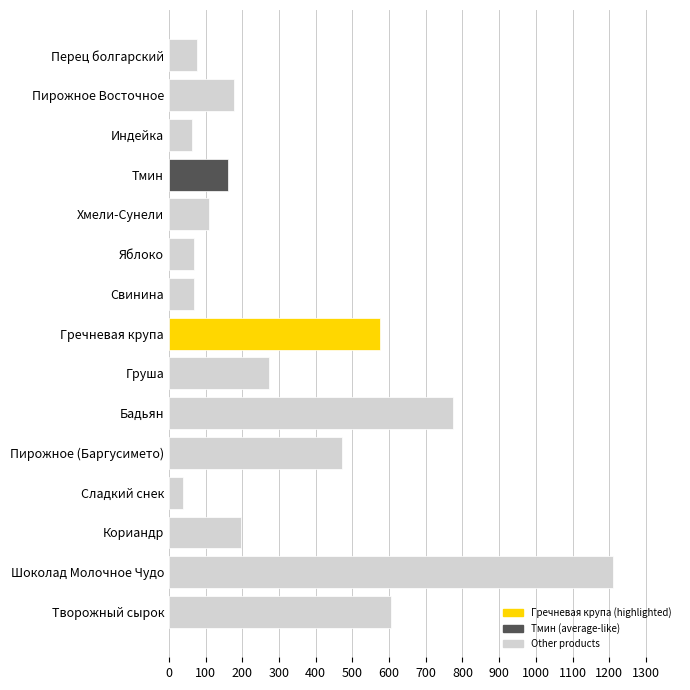

Which label corresponds to the largest value in the chart?

Шоколад Молочное Чудо